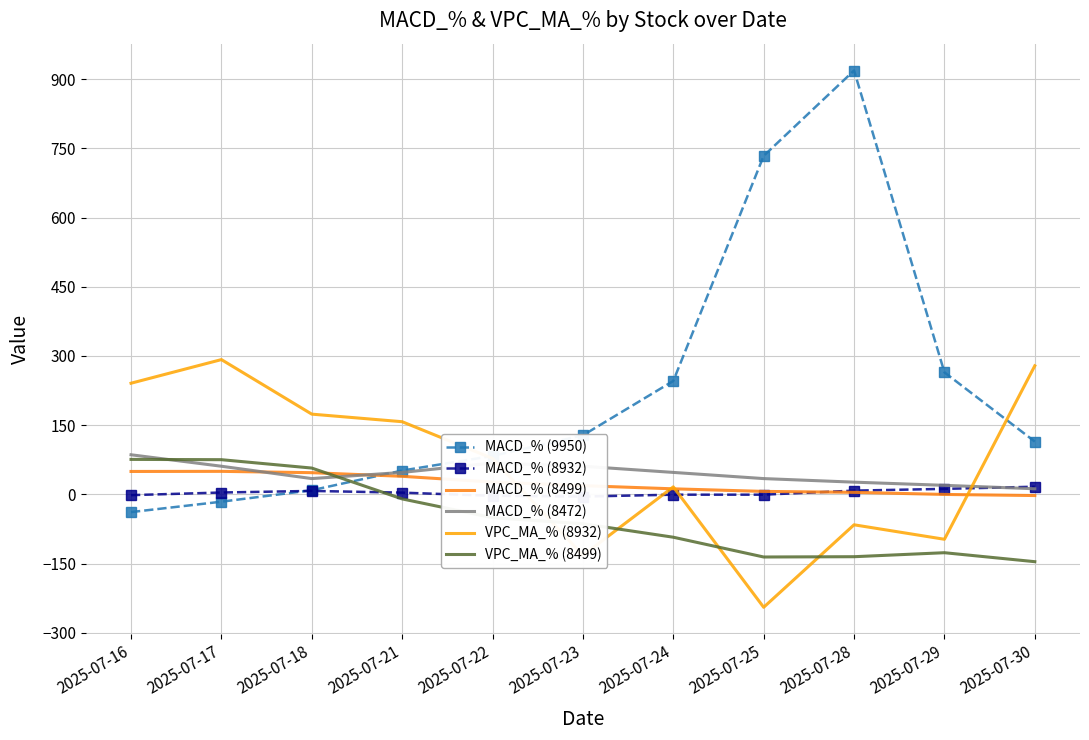

At which category is the sum across all series the highest?

2025-07-28